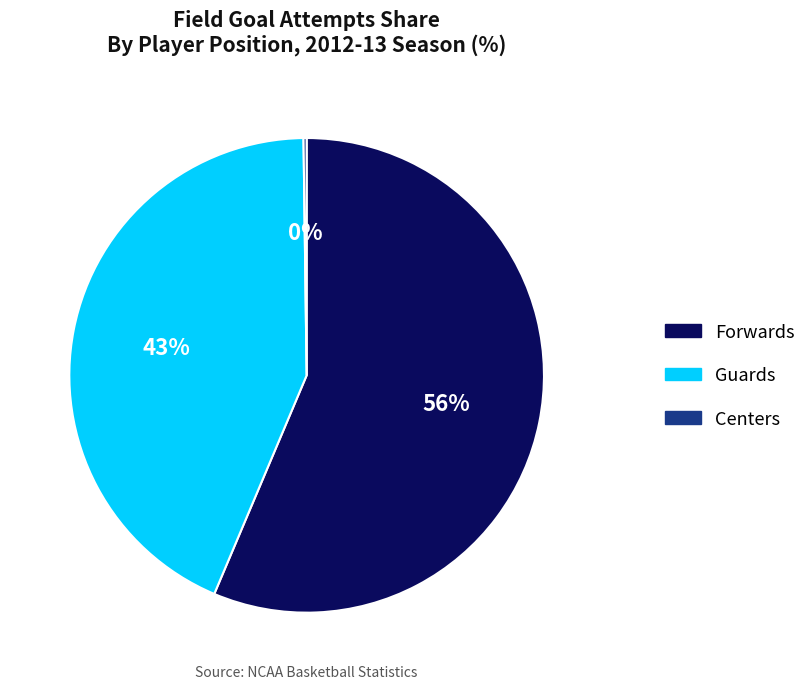

True or false: Guards accounts for 53% of the total.

False